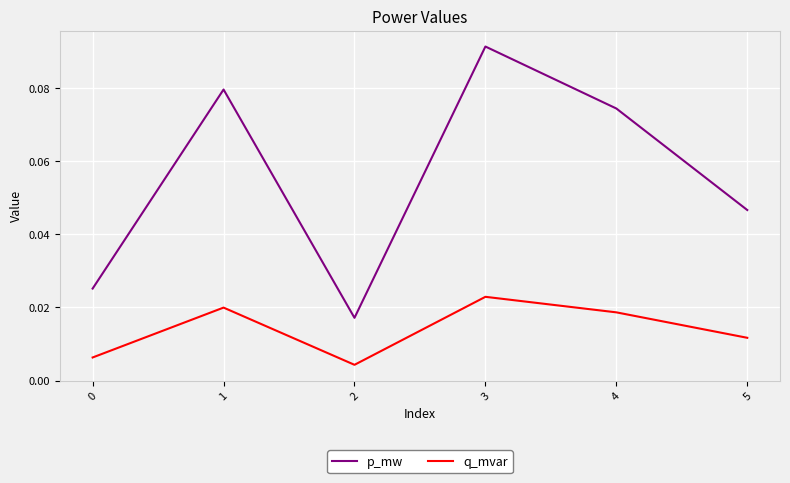

How many lines are shown in the chart?

2